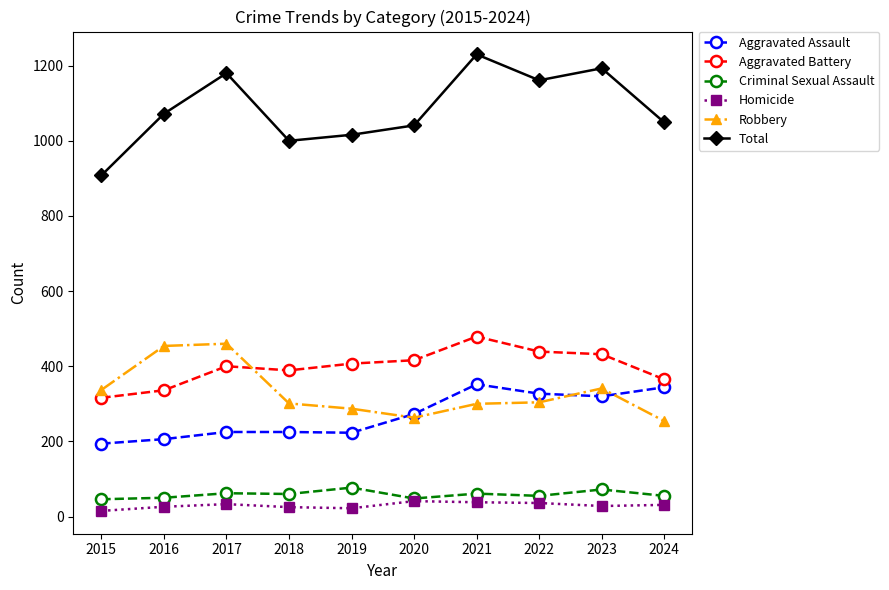

What is the value of the Total point at the 10th from the left?

1049